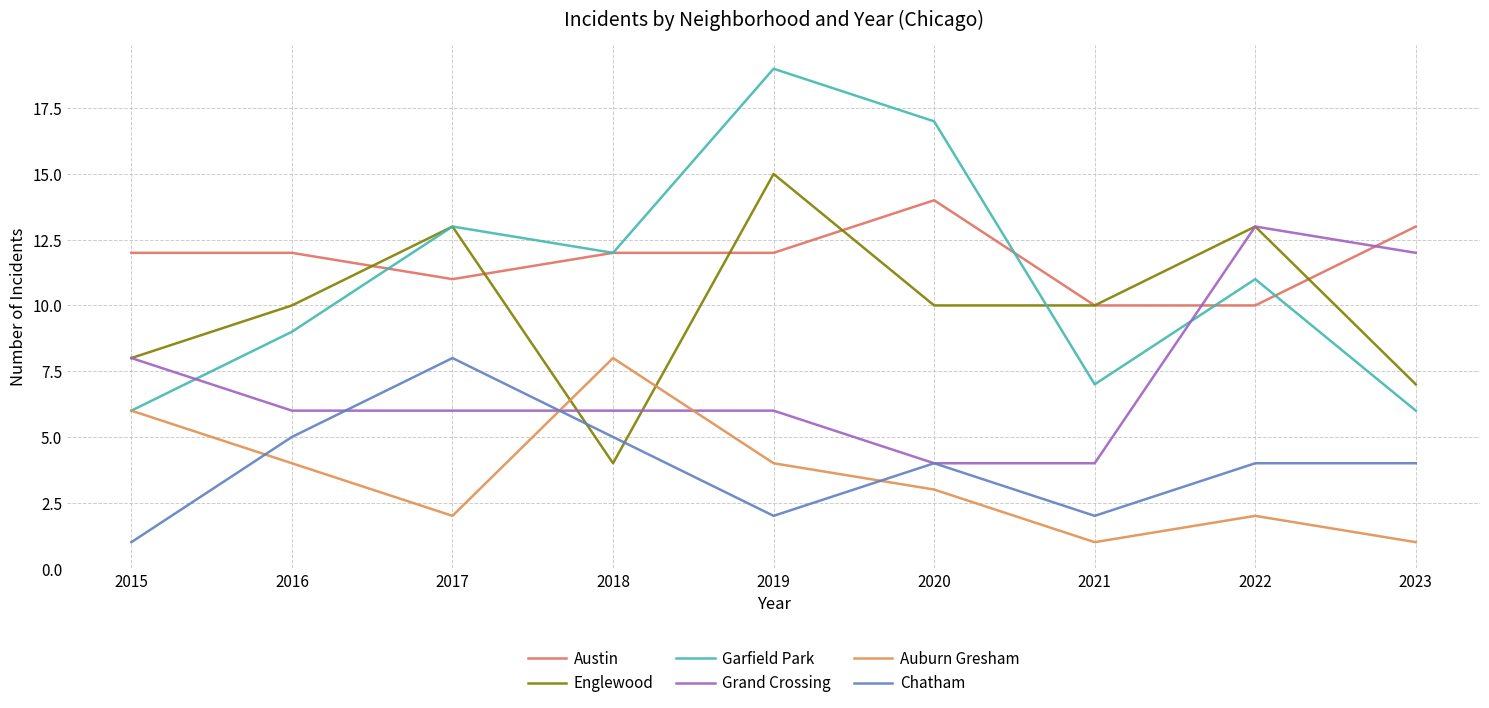

Which series changed the most between 2015 and 2016?

Chatham